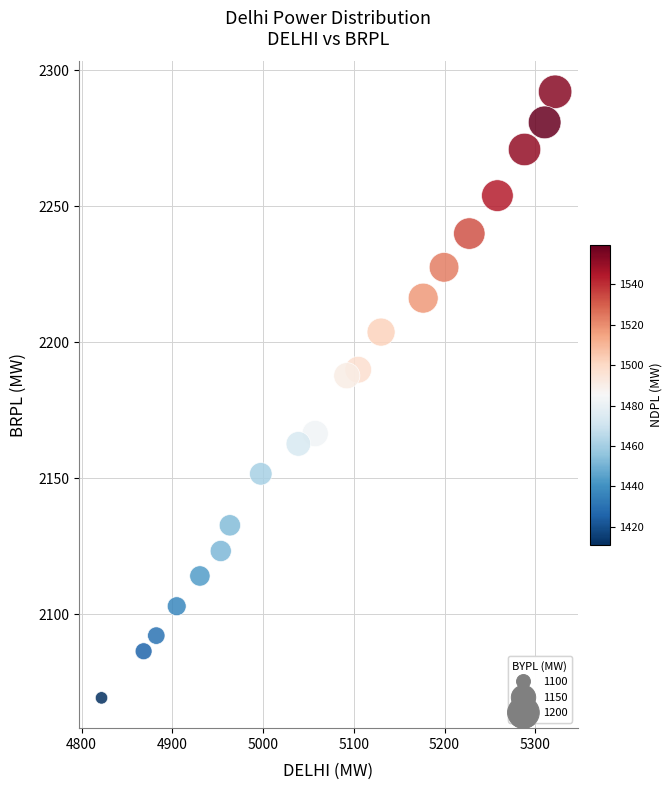

What is the range of X values (max minus min)?

500.0